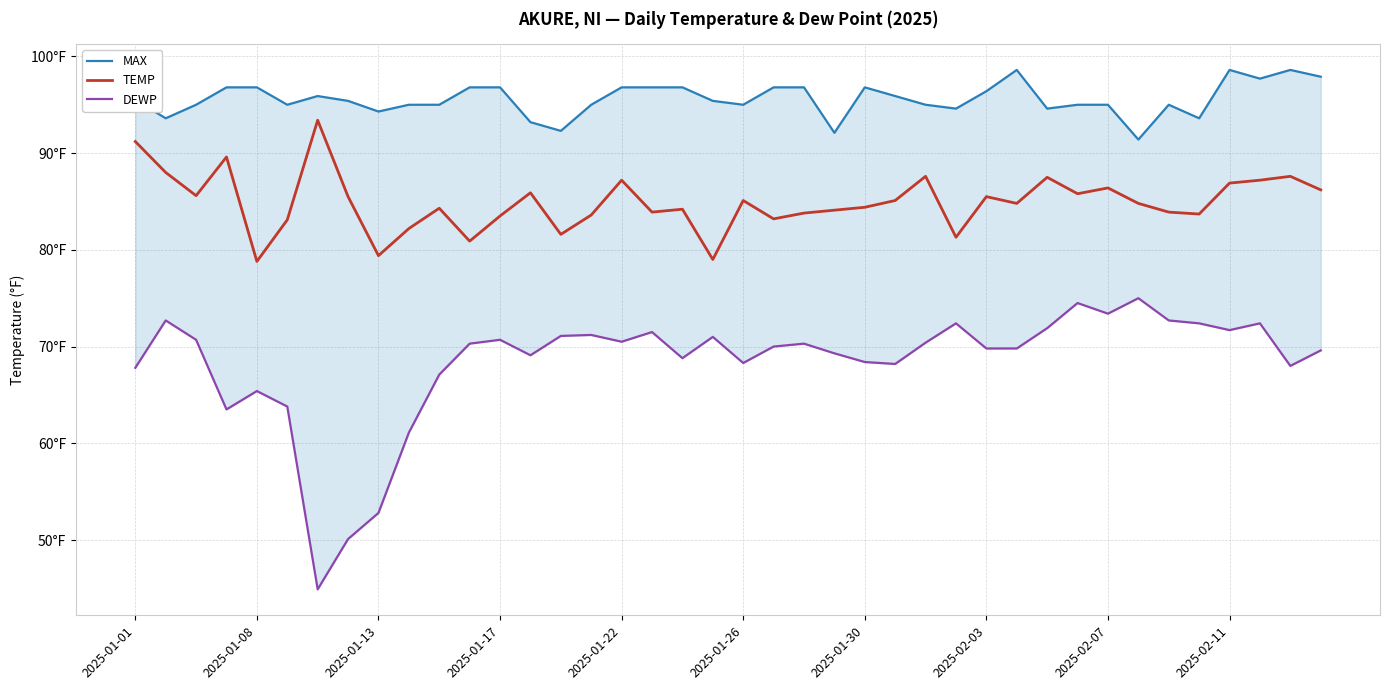

How many data points in TEMP are above 84?

25